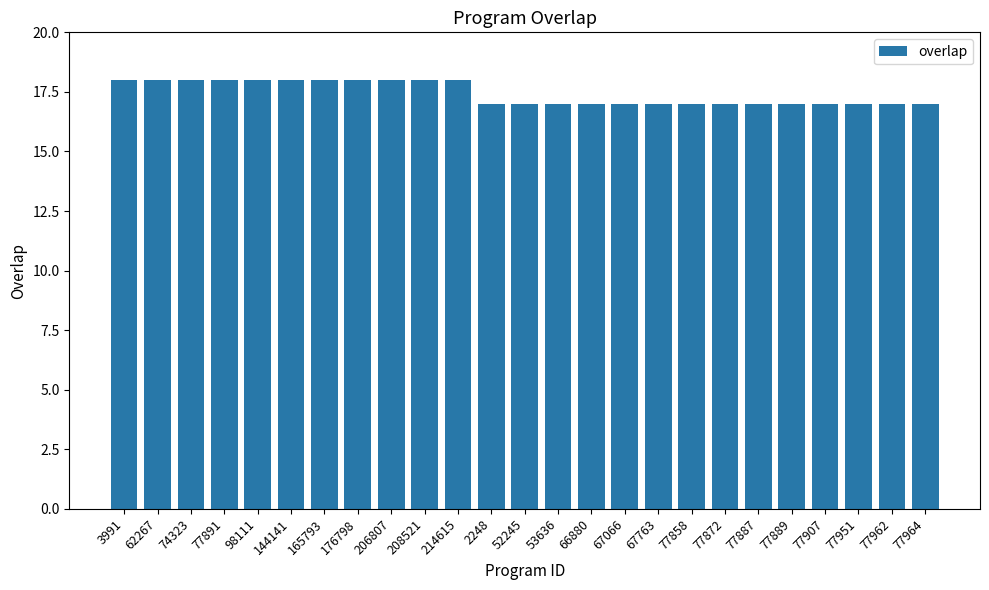

The chart shows a value of 29 at 165793. True or false?

False